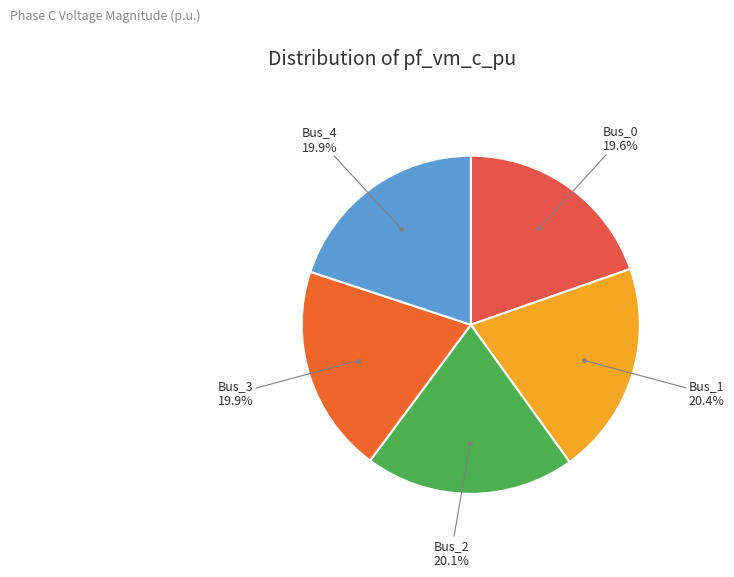

Count the number of slices in the pie.

5